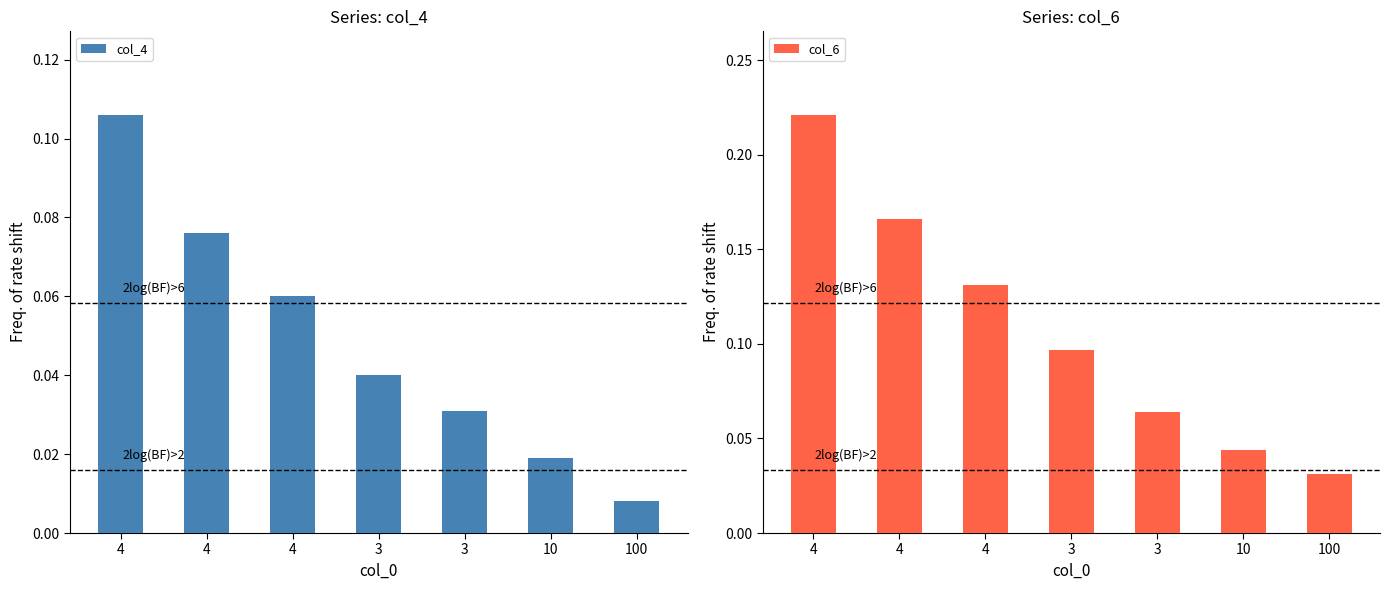

Is it true that col_6 equals 0.0 at 10?

True